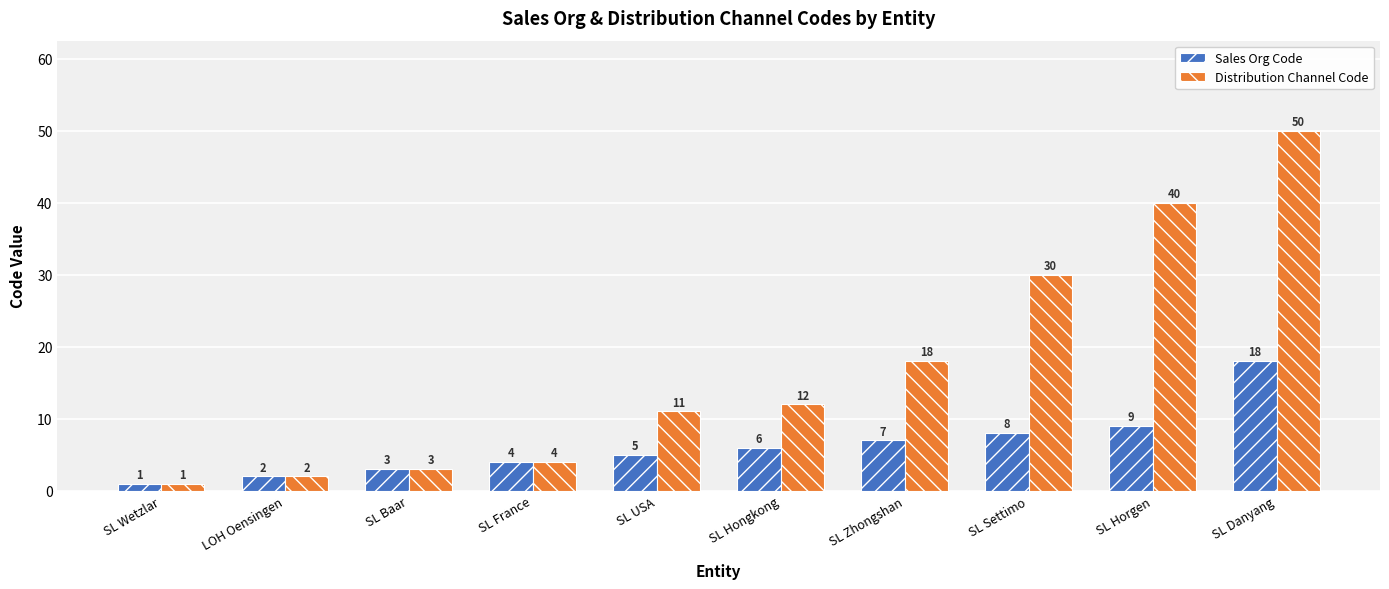

Reading right to left, what are all the values shown in this chart?

Sales Org Code: 18	9	8	7	6	5	4	3	2	1
Distribution Channel Code: 50	40	30	18	12	11	4	3	2	1